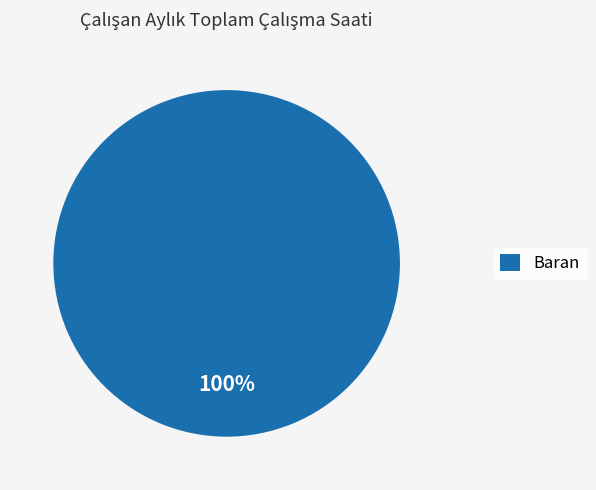

To the nearest percent, what percentage of the pie is Baran?

100%